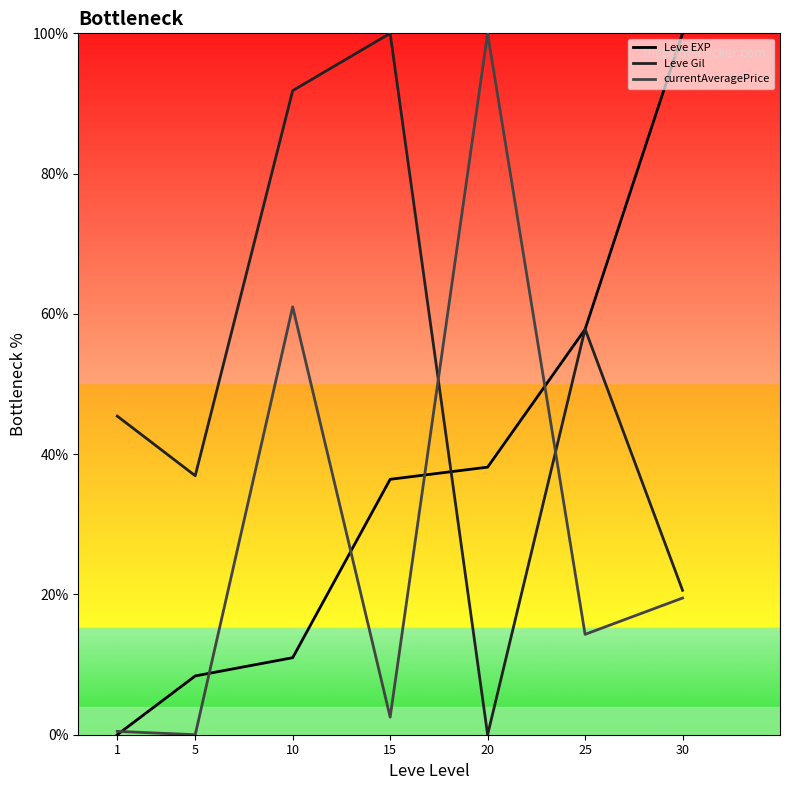

Rank the series by their average value, from lowest to highest.

currentAveragePrice, Leve EXP, Leve Gil